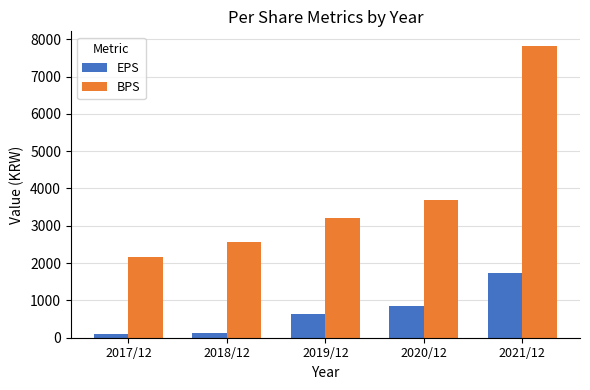

Rank the categories by BPS value from lowest to highest.

2017/12, 2018/12, 2019/12, 2020/12, 2021/12